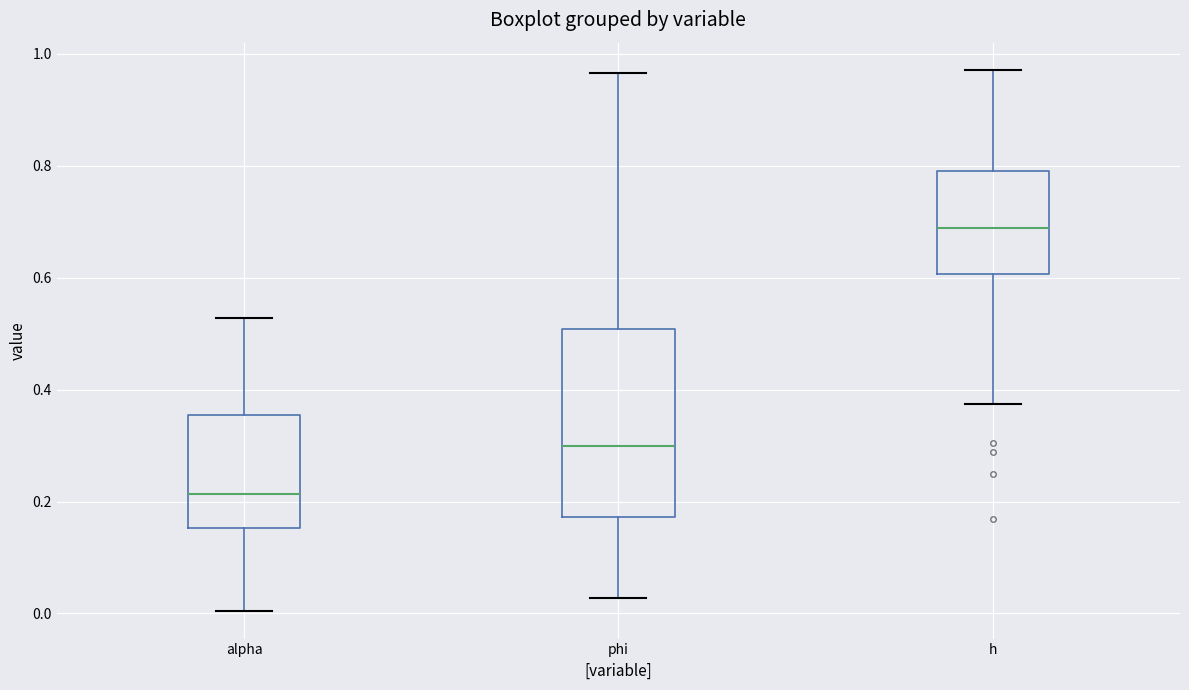

Which box is the tallest, from its lower edge to its upper edge?

phi